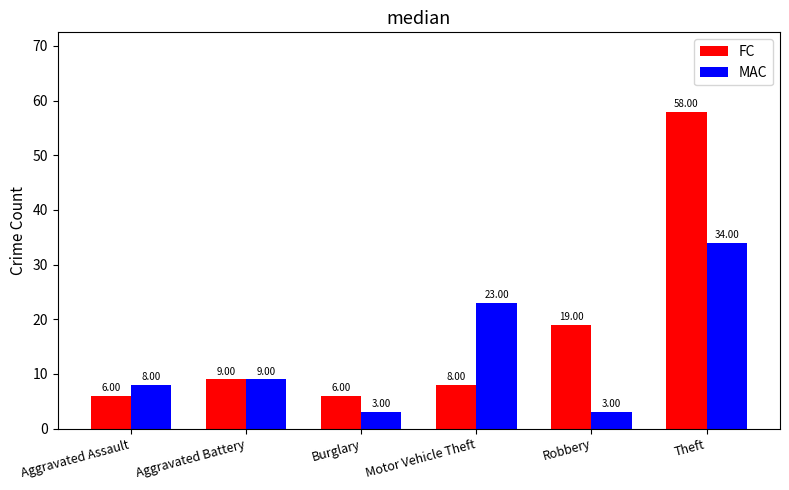

Between Aggravated Battery and Theft, which series saw the biggest shift?

FC